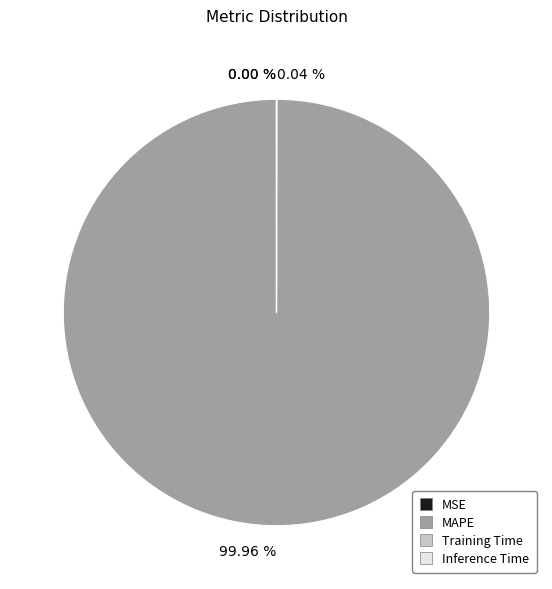

Does any single category account for the majority?

Yes